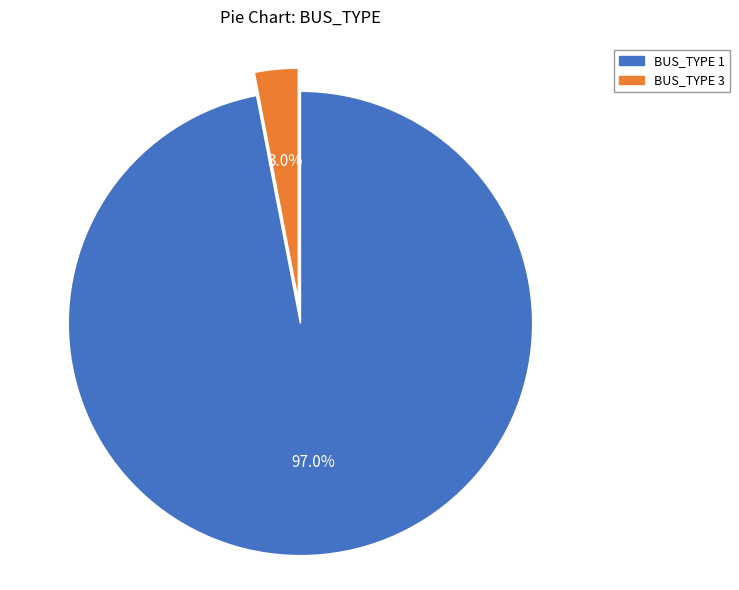

Is there a majority slice in this chart?

Yes